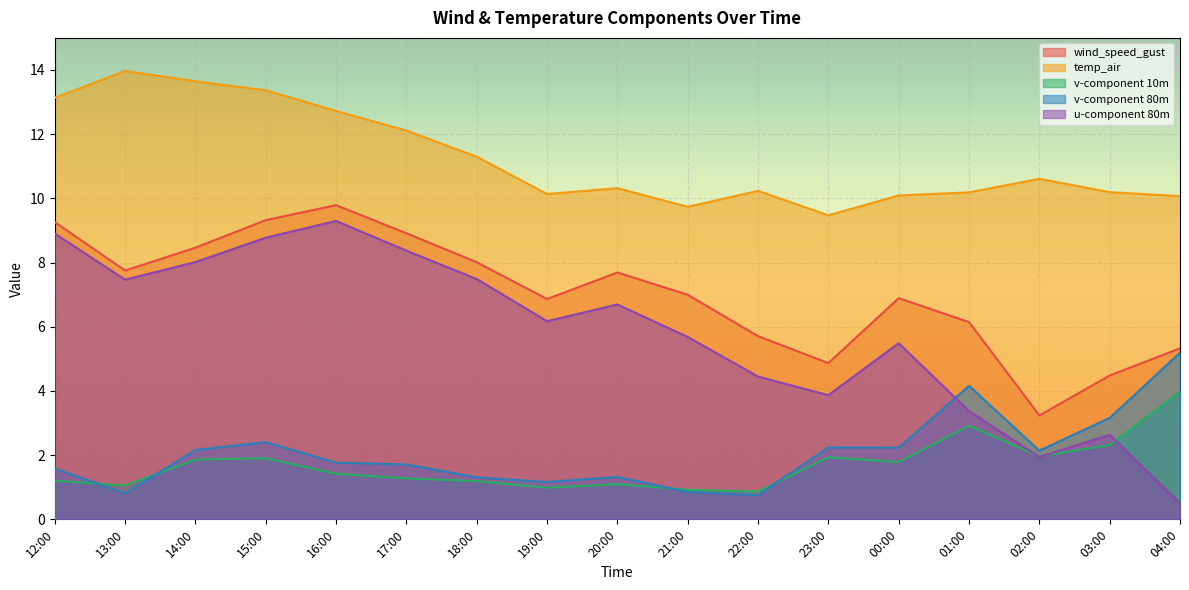

In u-component 80m, how many points are higher than both neighbors (excluding endpoints)?

4